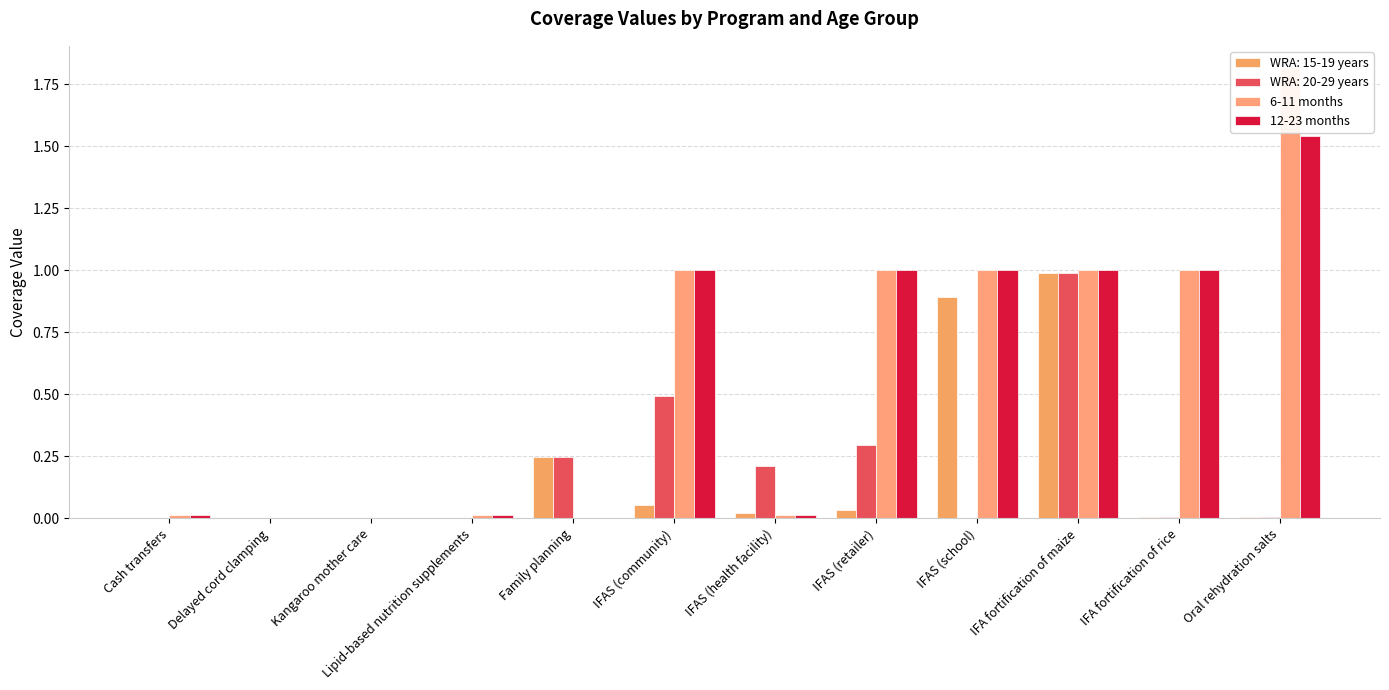

Which series has the widest spread of values?

6-11 months